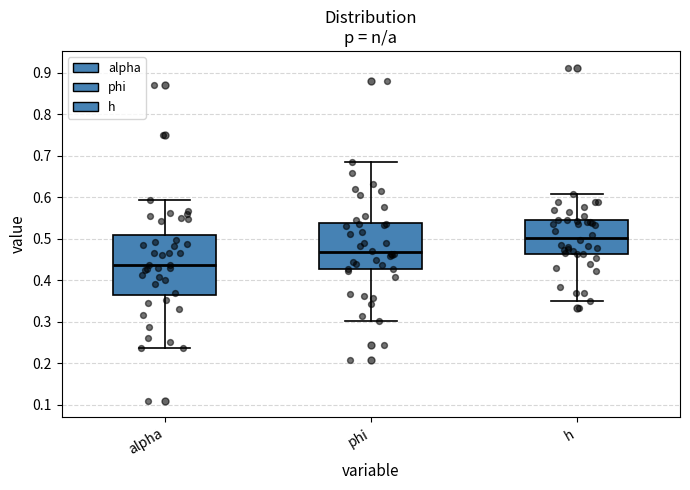

Which box is the tallest, from its lower edge to its upper edge?

alpha